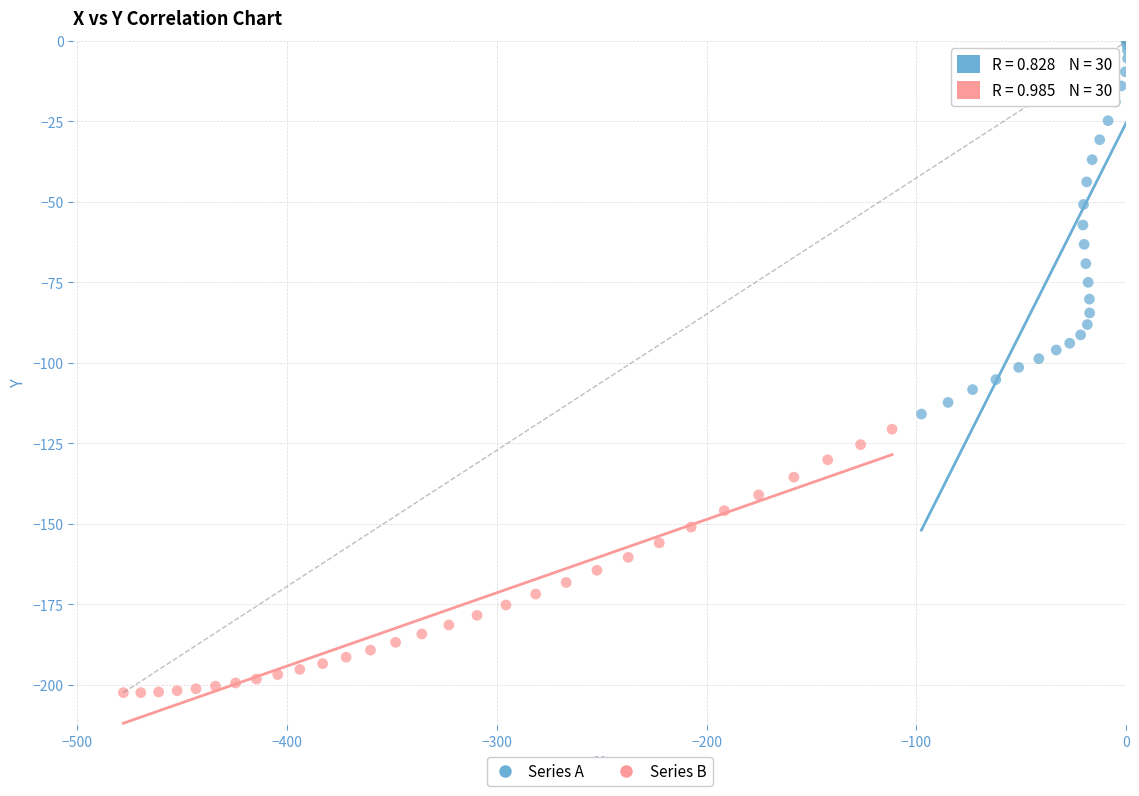

What are all the series names shown in the legend?

Series A, Series B